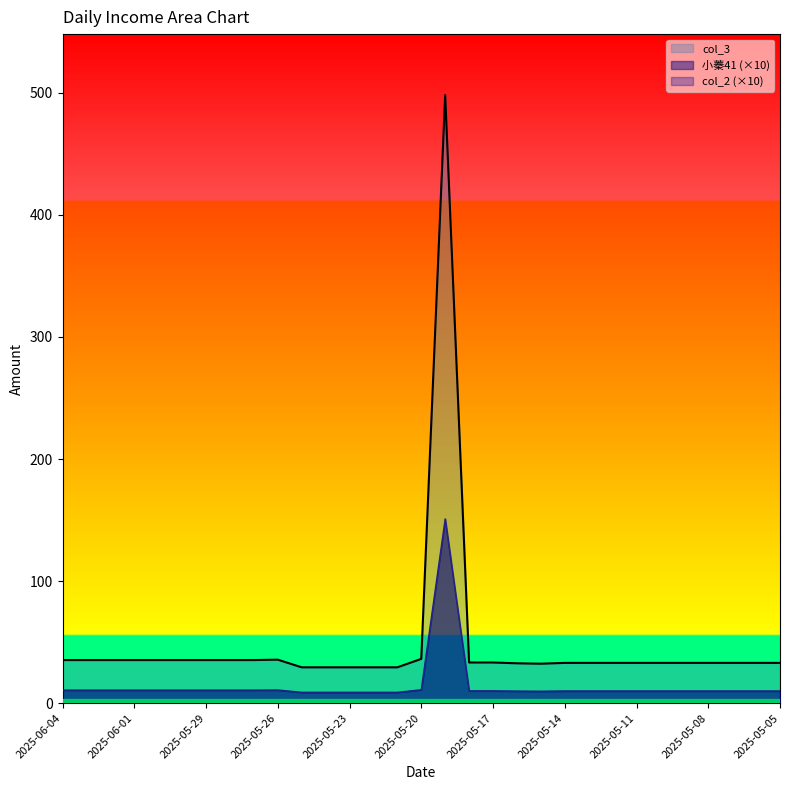

Is it true that col_3 equals 35.3 at 2025-05-29?

True